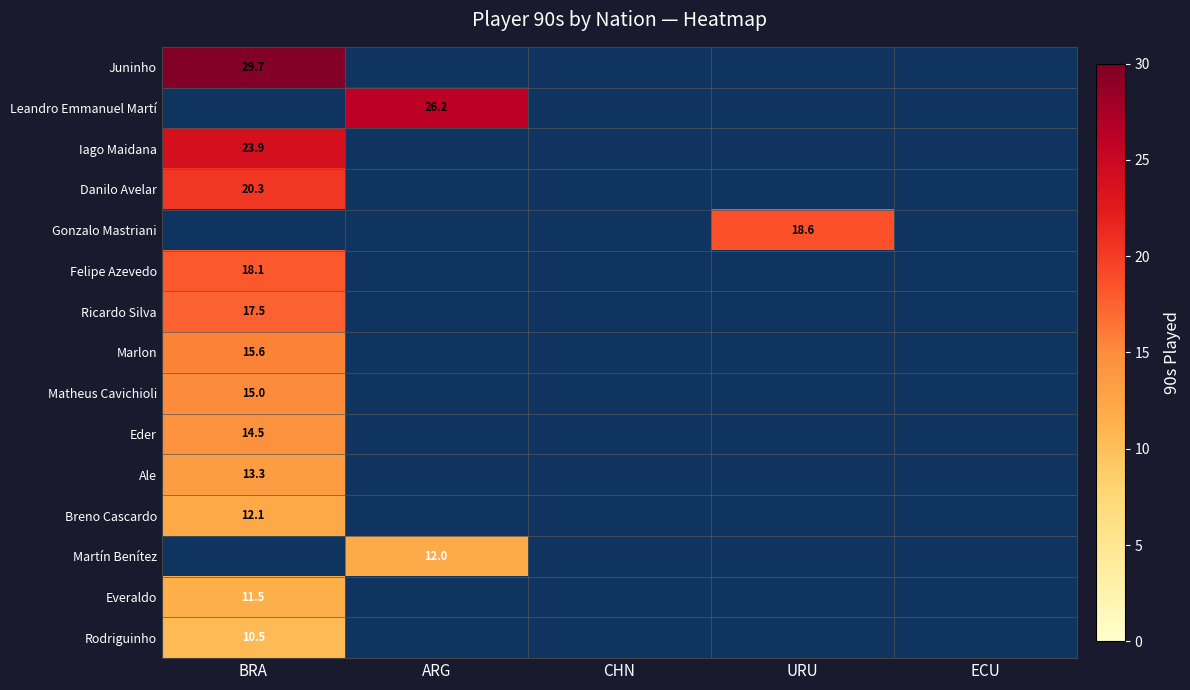

The value of Eder at CHN is -7.8. True or false?

False